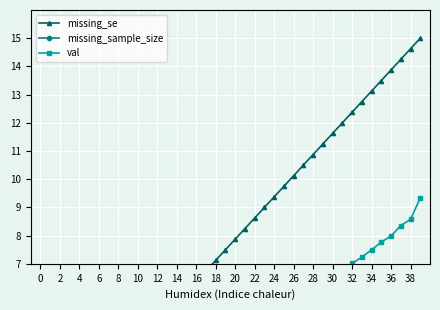

What is the average value of the missing_sample_size series?

1.4